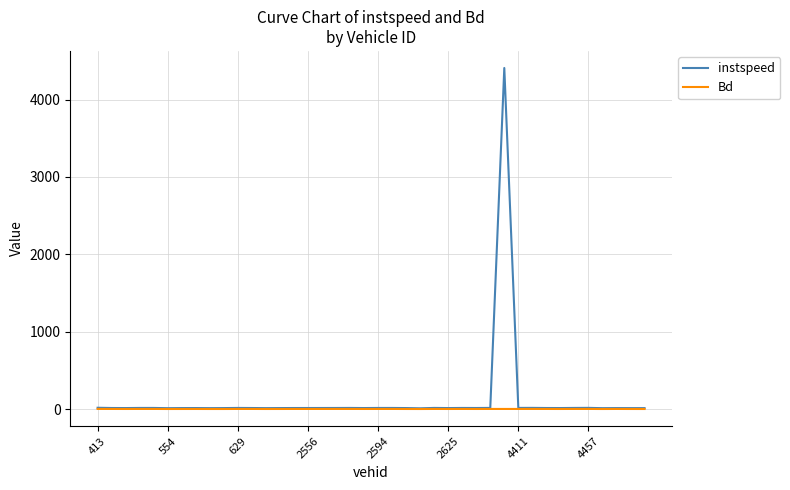

Which series has the widest spread of values?

instspeed